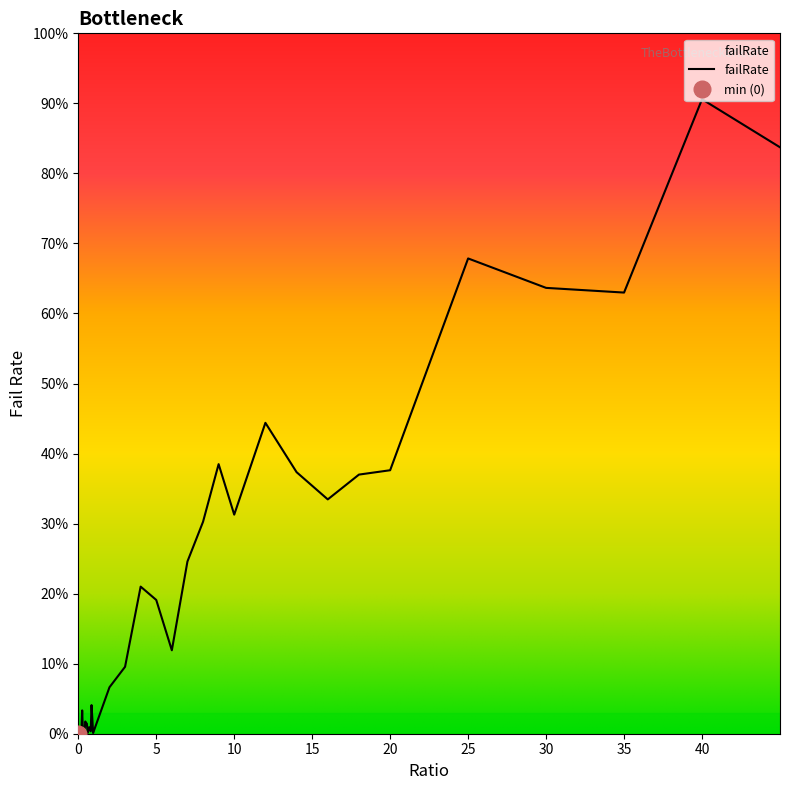

What is the maximum value shown in the chart?

0.9